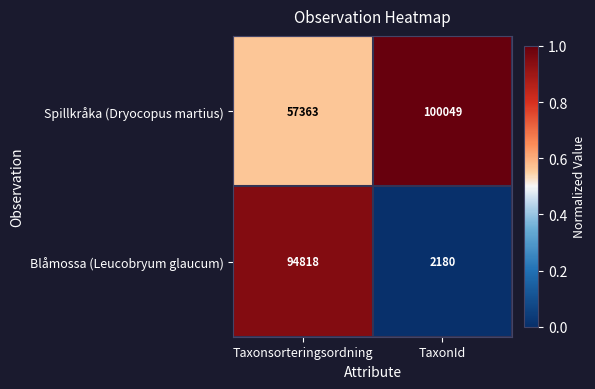

List the series in order of their peak value, highest first.

Spillkråka (Dryocopus martius), Blåmossa (Leucobryum glaucum)